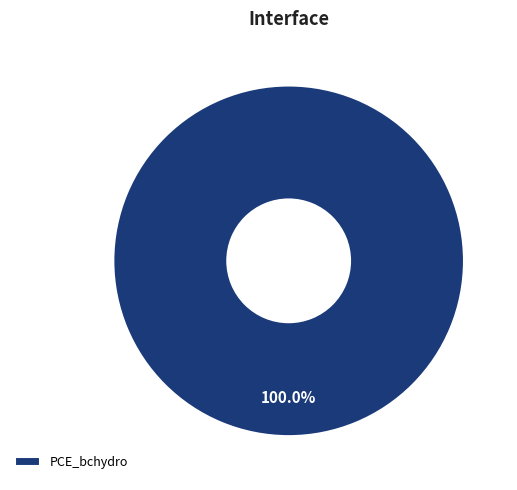

Rank the categories by value from highest to lowest.

PCE_bchydro